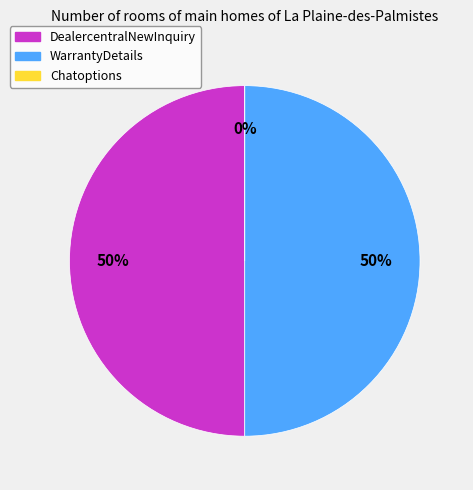

What percentage is NOT represented by DealercentralNewInquiry?

50.0%